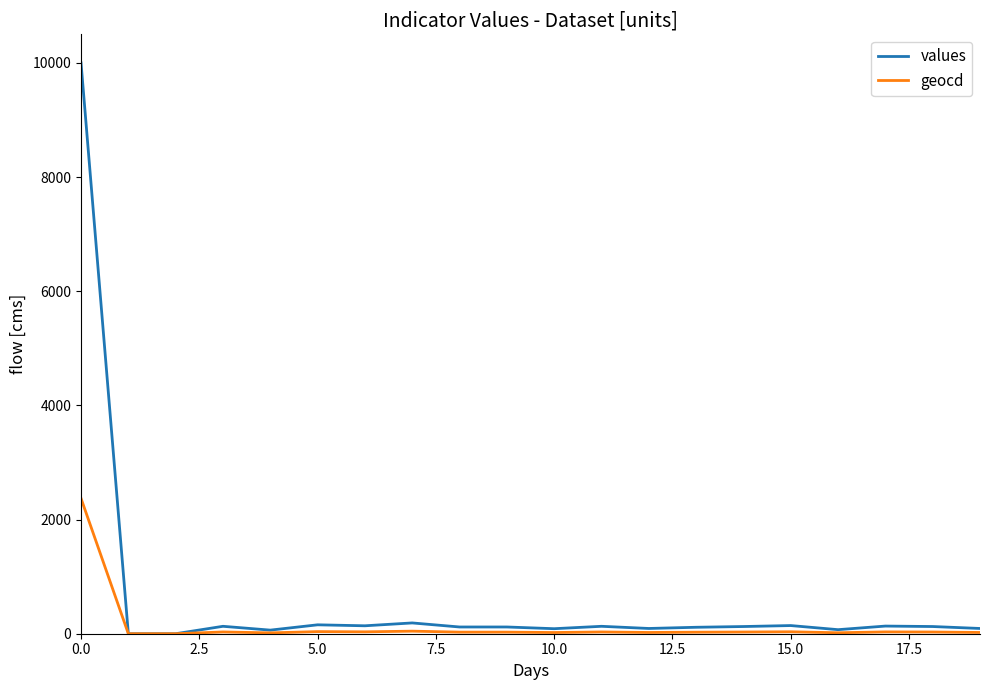

Which series has the largest range (max minus min)?

values